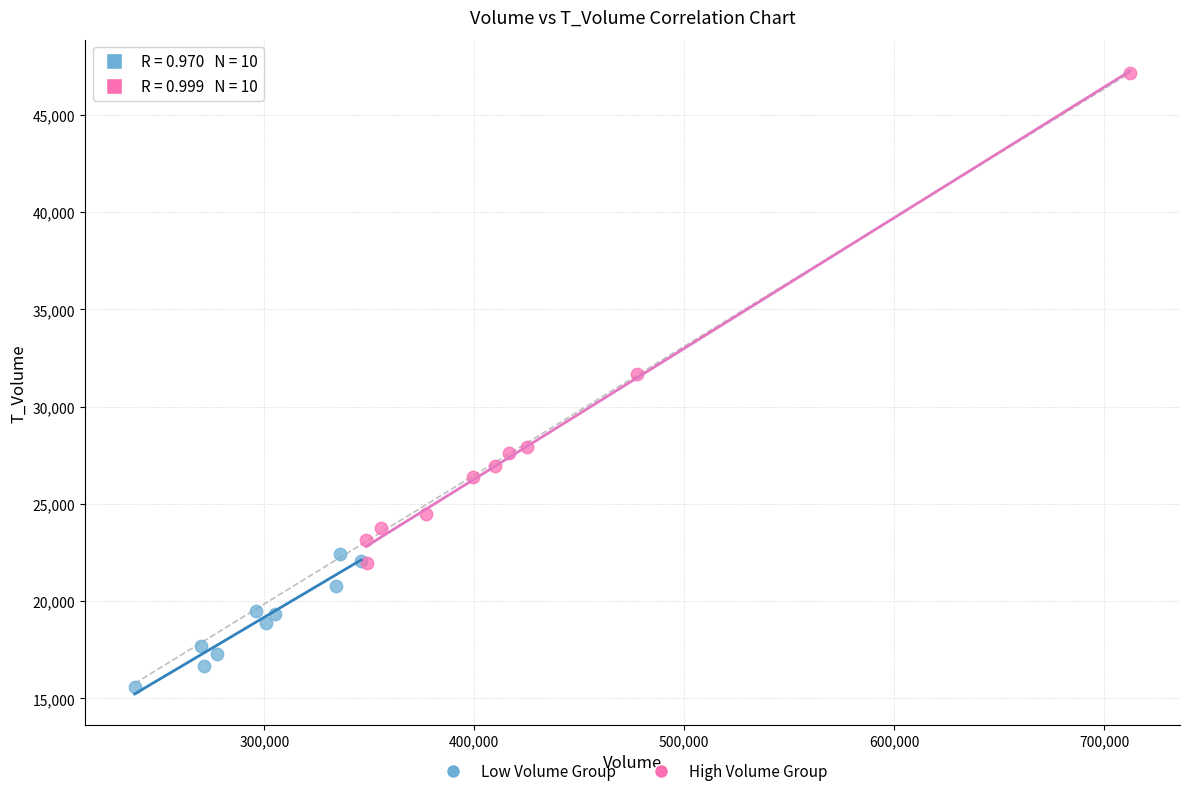

Which series has the widest spread of Y values?

High Volume Group